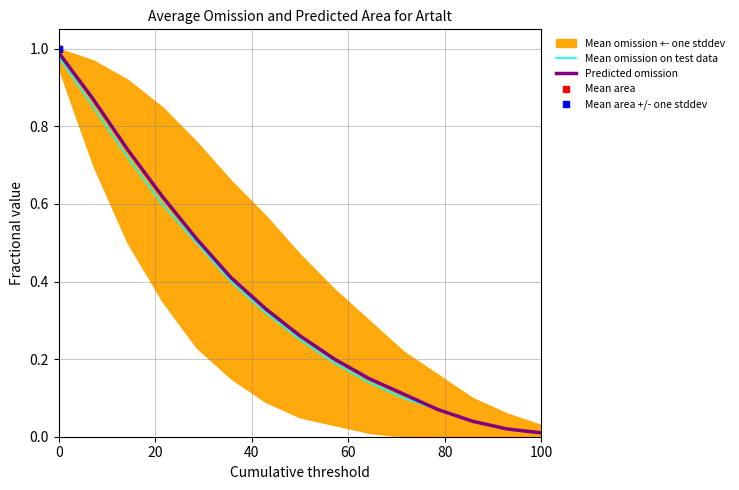

True or false: Mean omission on test data has a value of 1.5 at 0.

False